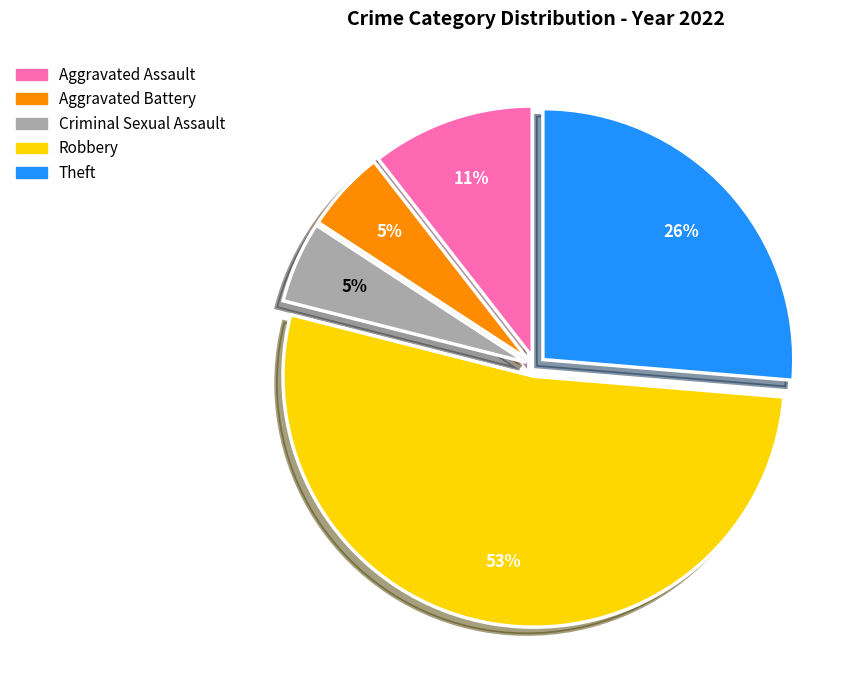

Approximately how many times larger is the value at Aggravated Assault compared to Robbery?

0.2